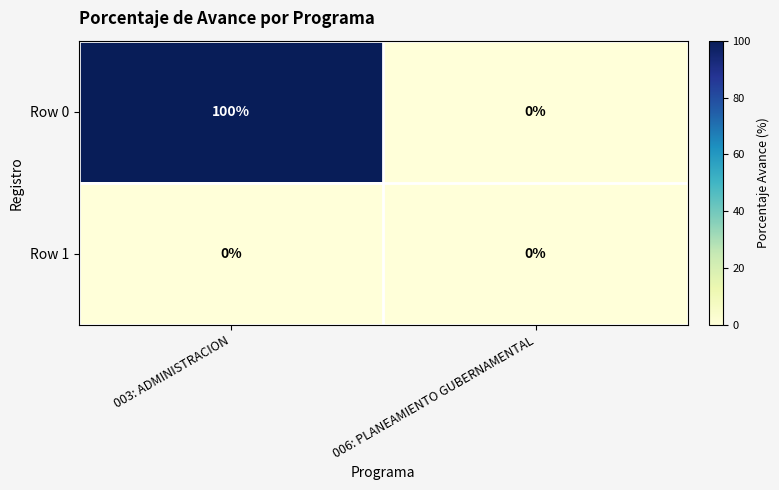

The Row 0 series shows 33 at 003: ADMINISTRACION. True or false?

False